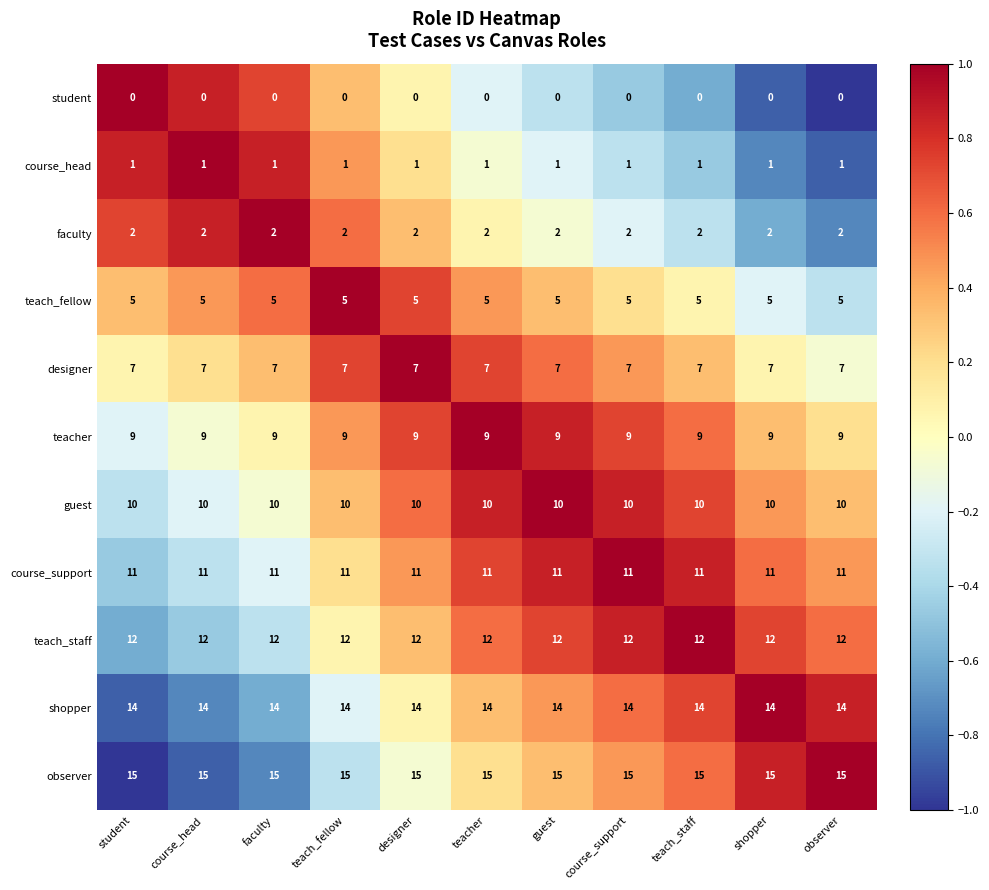

What is the maximum value shown in the chart?

15